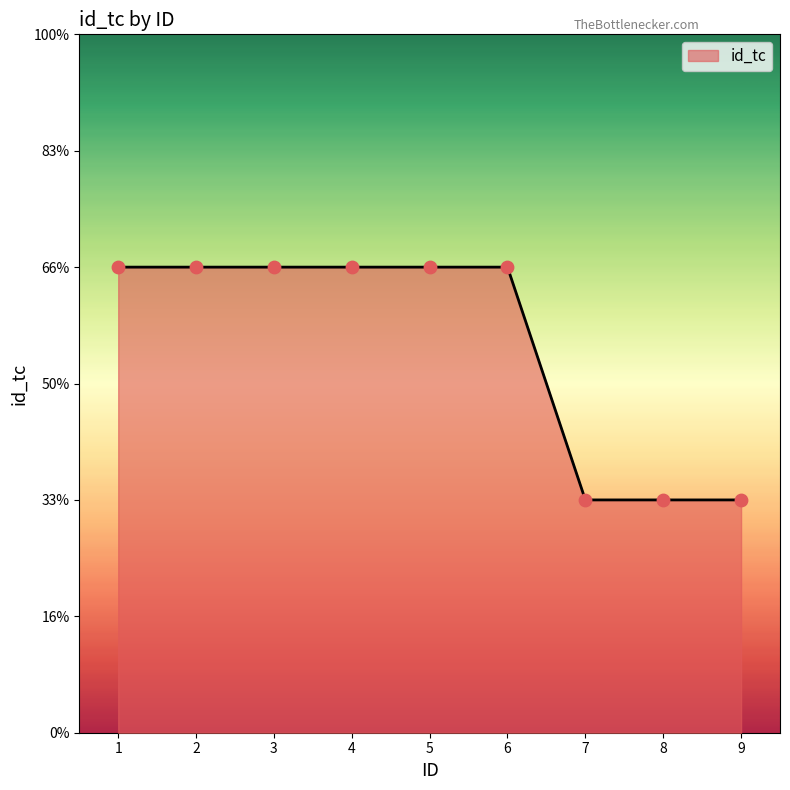

Is this an area chart (filled region under the line)?

Yes